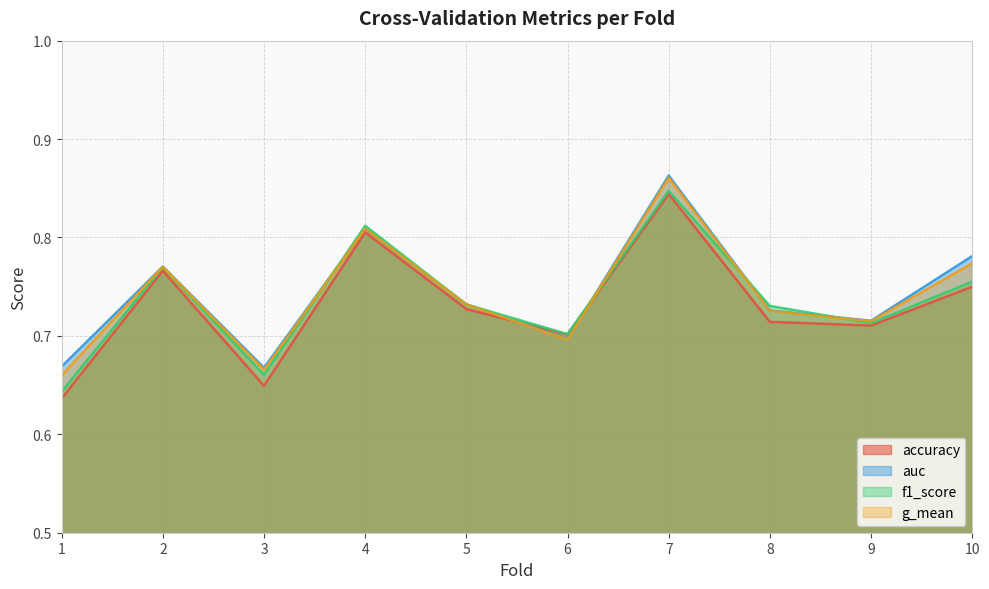

Is the value of auc at 8 greater than the value of accuracy at 8?

Yes